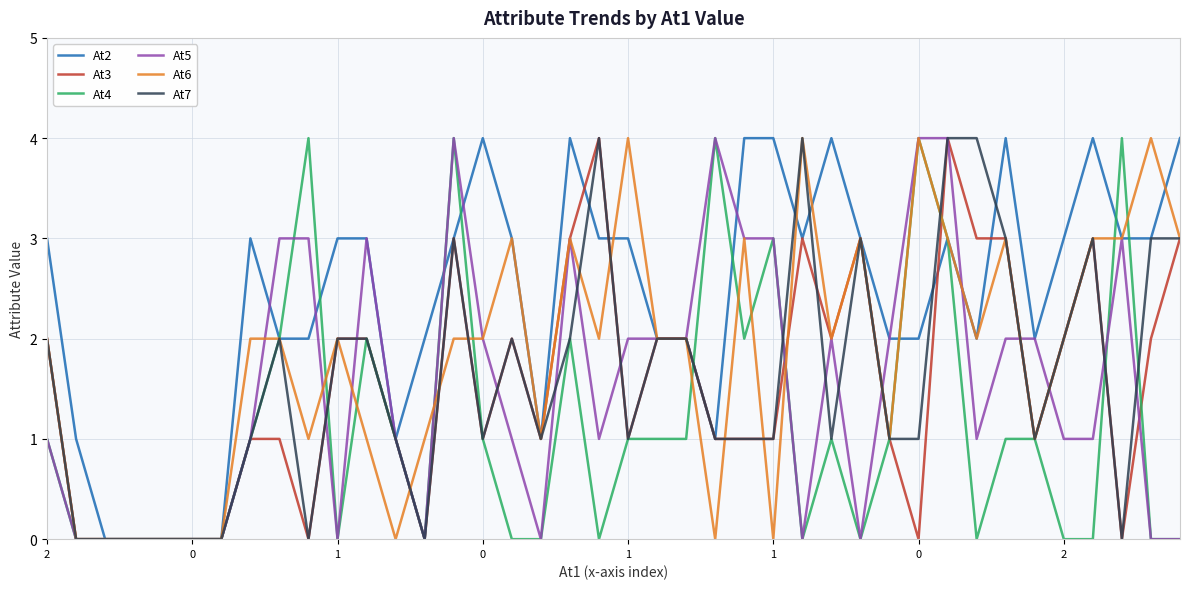

What is the maximum value shown in the chart?

4